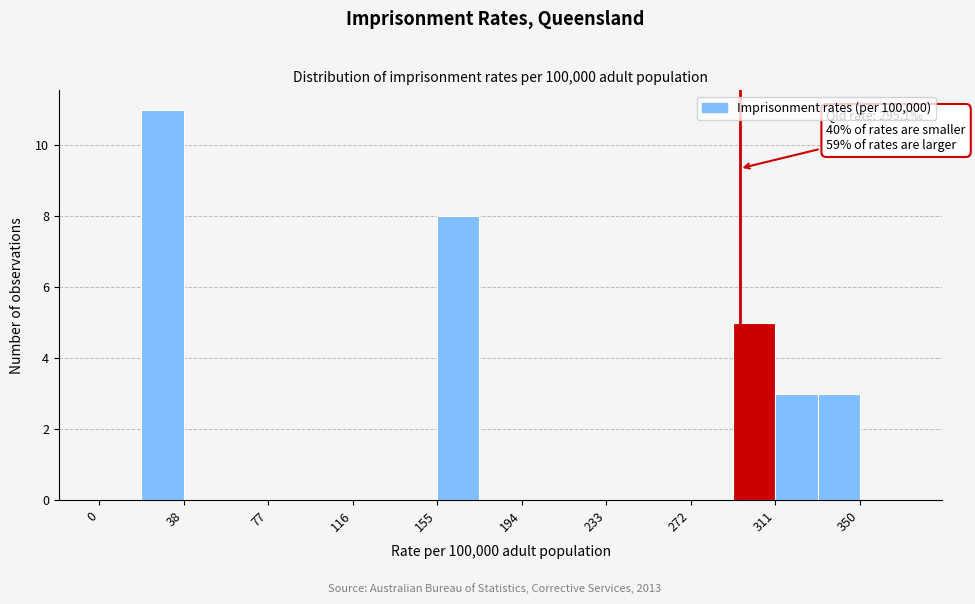

Around what value on the x-axis is the tallest bar? Give the approximate position of its centre, as read against the axis.

30